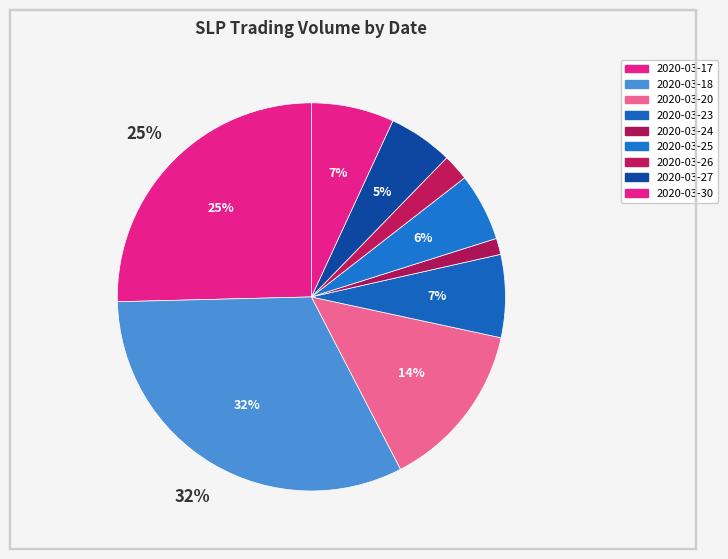

What is the change in value from 2020-03-23 to 2020-03-24?

-115800